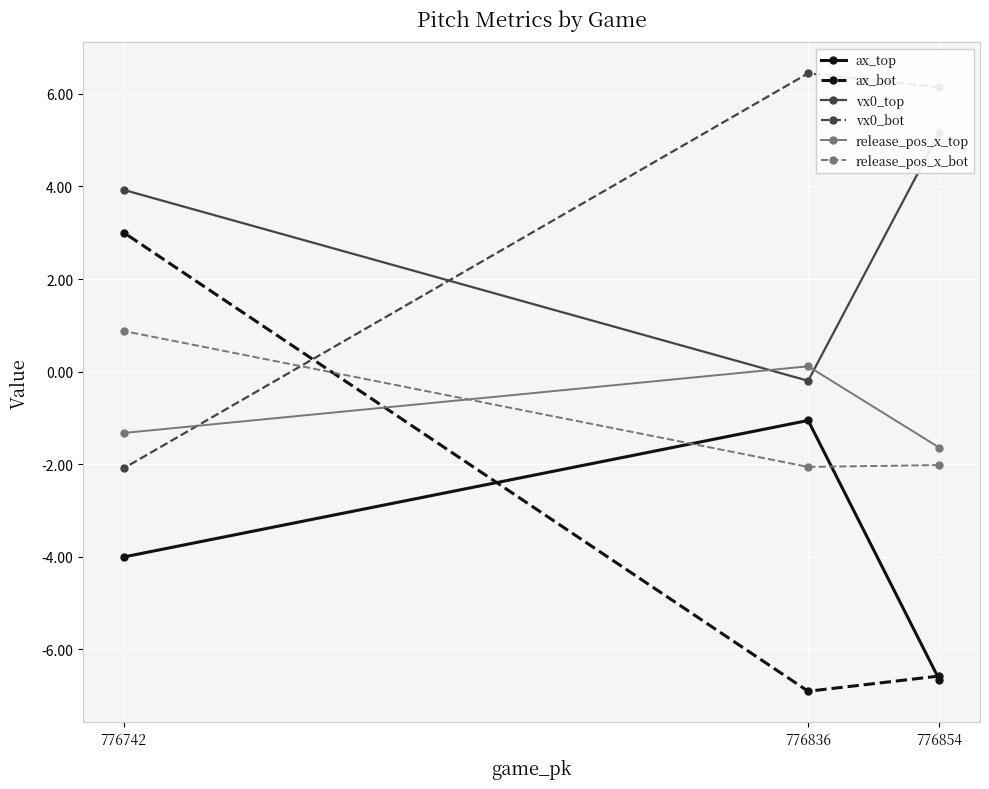

Reading left to right, transcribe all the data shown in this chart.

ax_top: 776854=-6.7	776836=-1.1	776742=-4.0
ax_bot: 776854=-6.6	776836=-6.9	776742=3.0
vx0_top: 776854=5.2	776836=-0.2	776742=3.9
vx0_bot: 776854=6.1	776836=6.4	776742=-2.1
release_pos_x_top: 776854=-1.6	776836=0.1	776742=-1.3
release_pos_x_bot: 776854=-2.0	776836=-2.1	776742=0.9